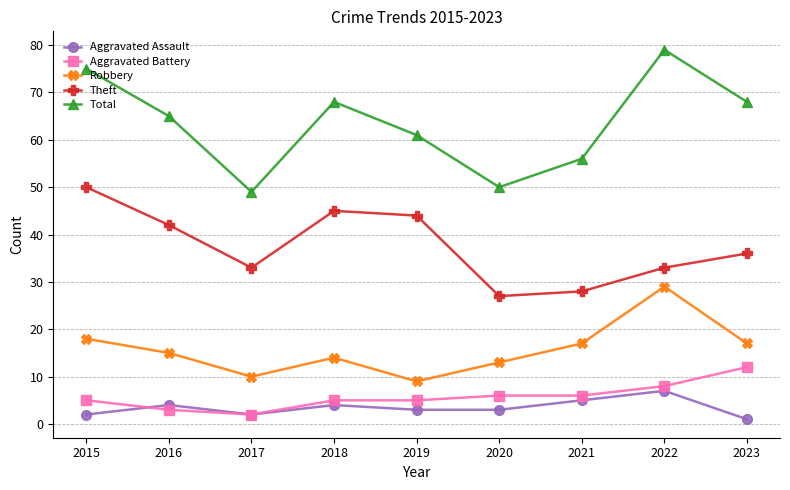

How many interior local peaks does the Theft series have?

1